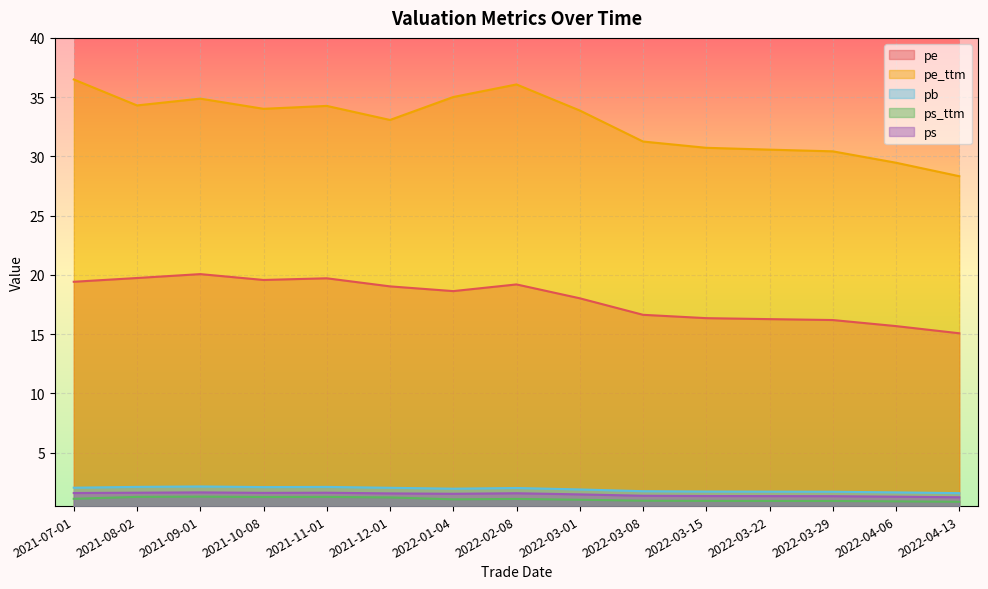

What is the maximum value shown in the chart?

36.5